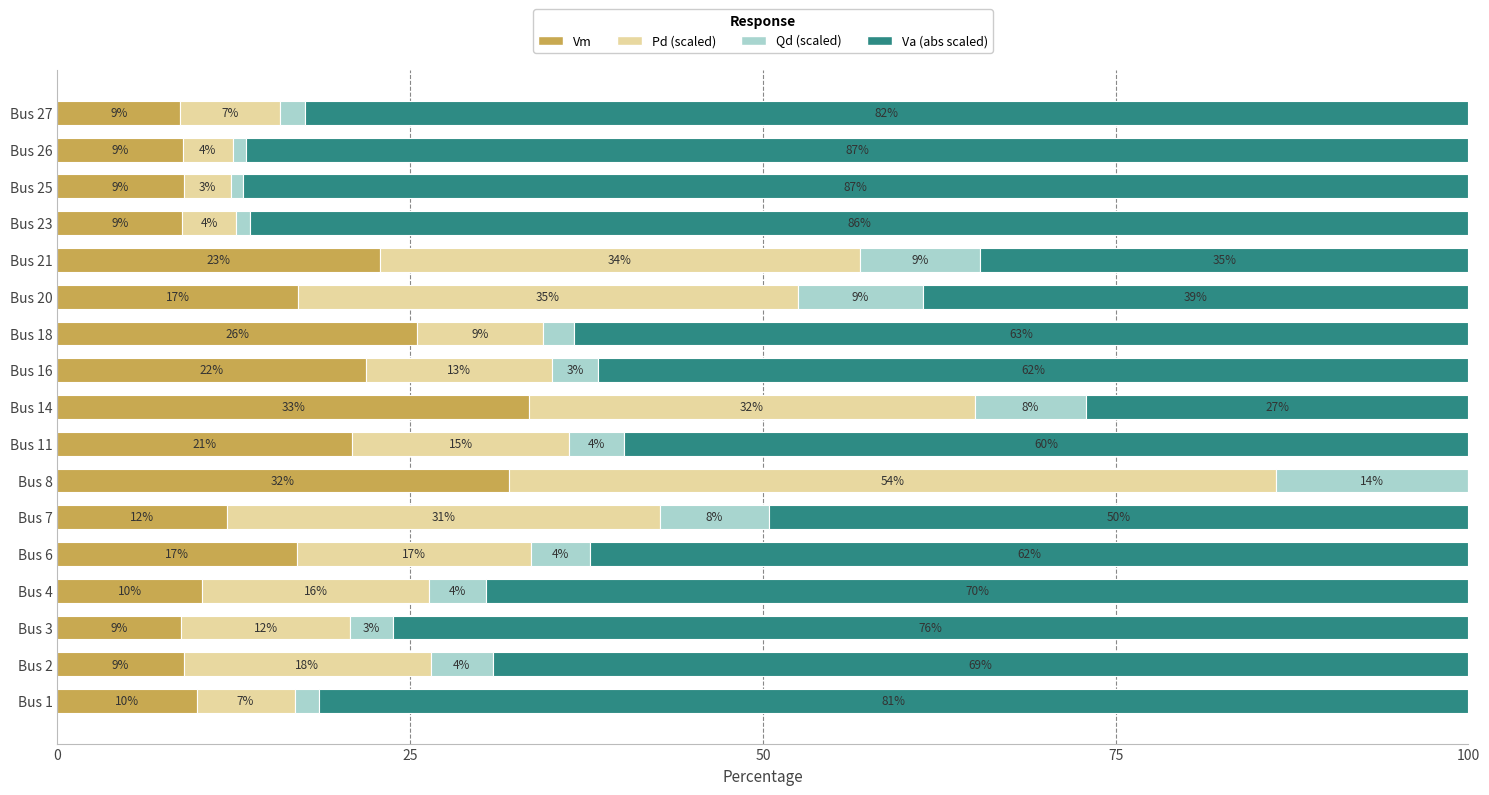

What are all the series names shown in the legend?

Vm, Pd (scaled), Qd (scaled), Va (abs scaled)